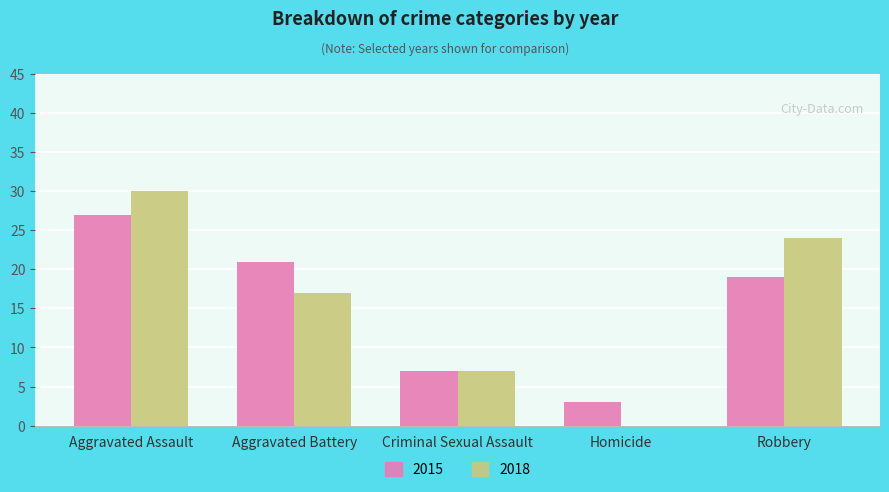

Is the value of 2015 at Aggravated Assault greater than the value of 2018 at Robbery?

Yes